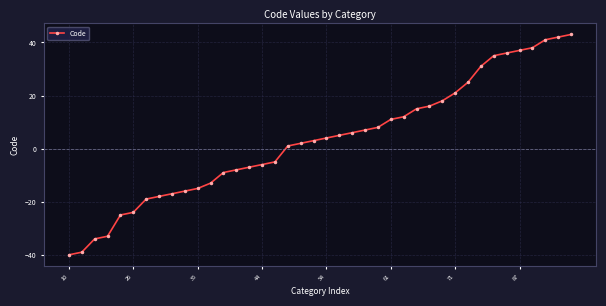

What is the value of the 1st point from the left?

-40